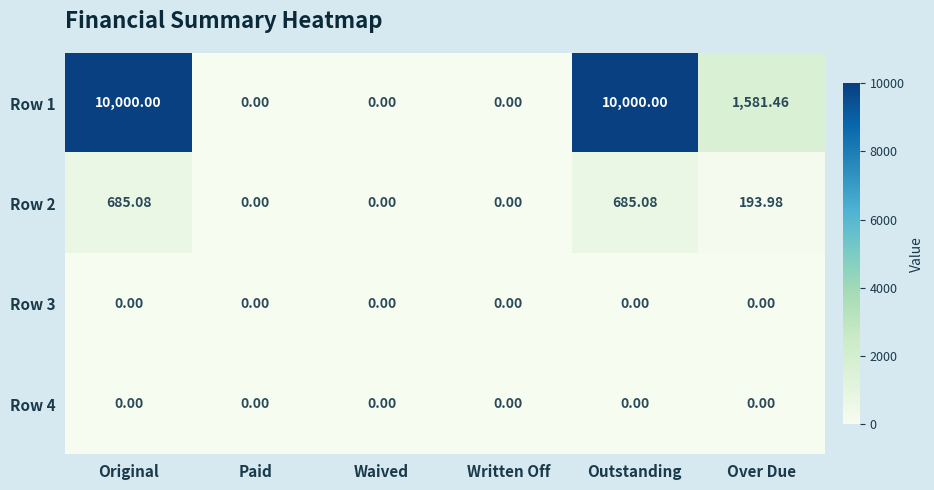

How many series are shown in this chart?

4